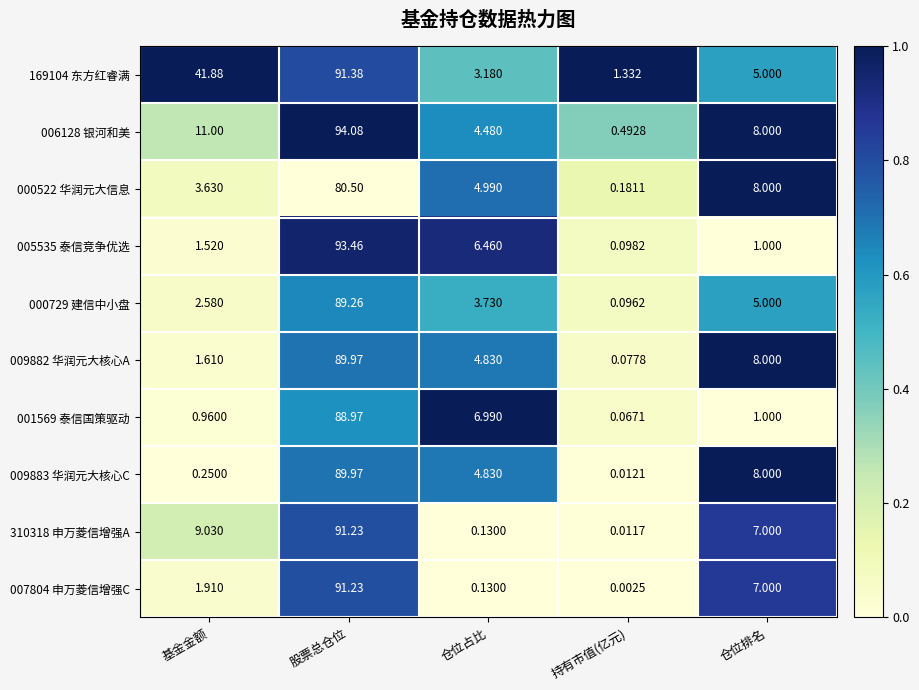

Where is 009882 华润元大核心A nearest to the value 45?

仓位排名